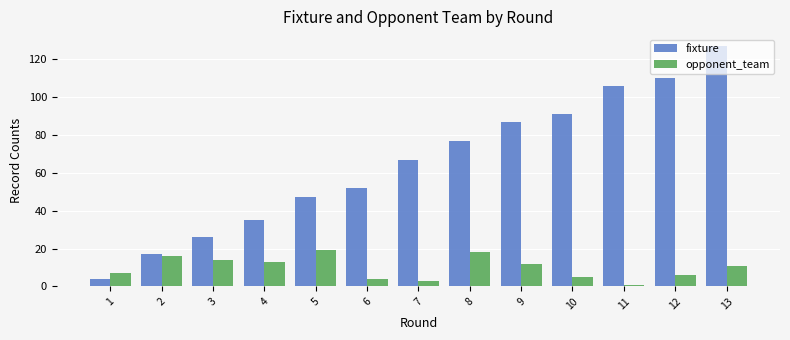

List the labels in order of fixture value, smallest first.

1, 2, 3, 4, 5, 6, 7, 8, 9, 10, 11, 12, 13